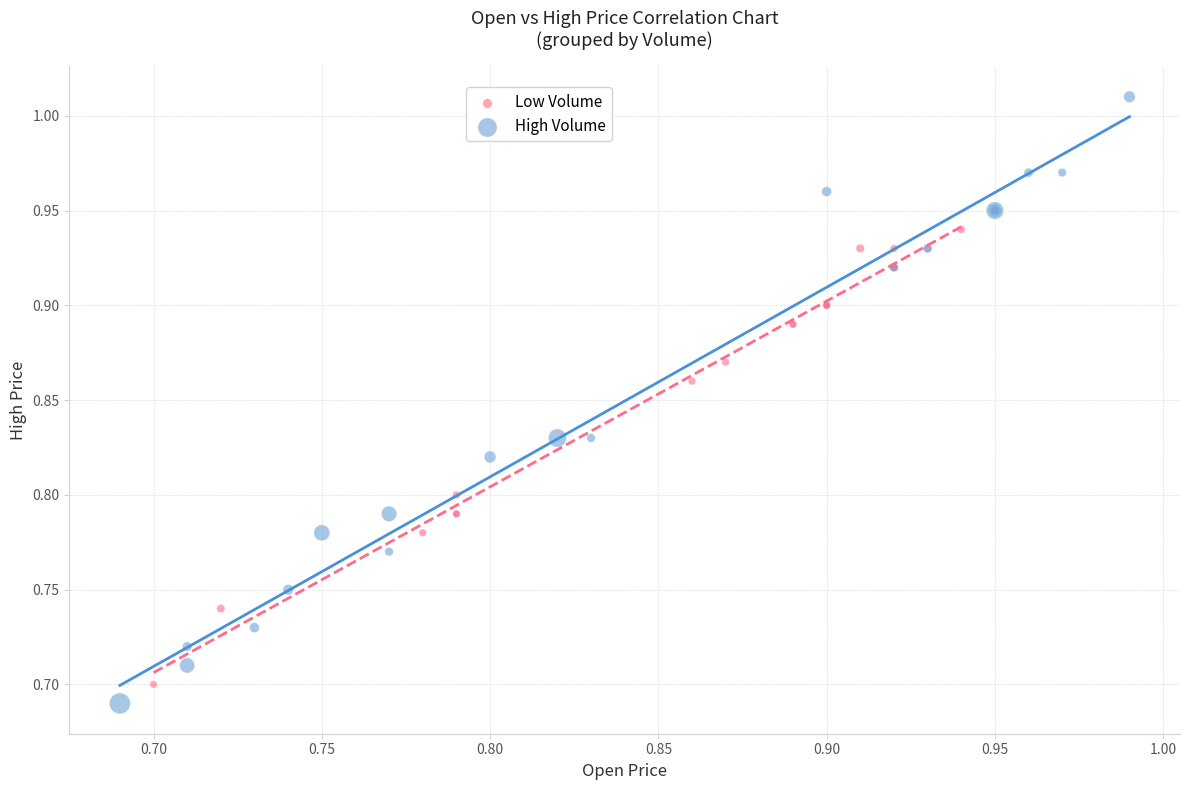

Which series contains the highest Y value?

High Volume